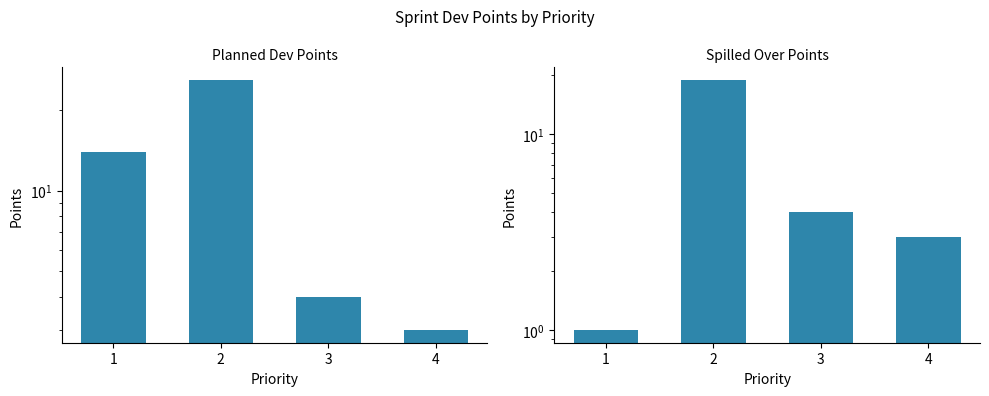

What are all the series names shown in the legend?

Planned Dev Points, Spilled Over Points